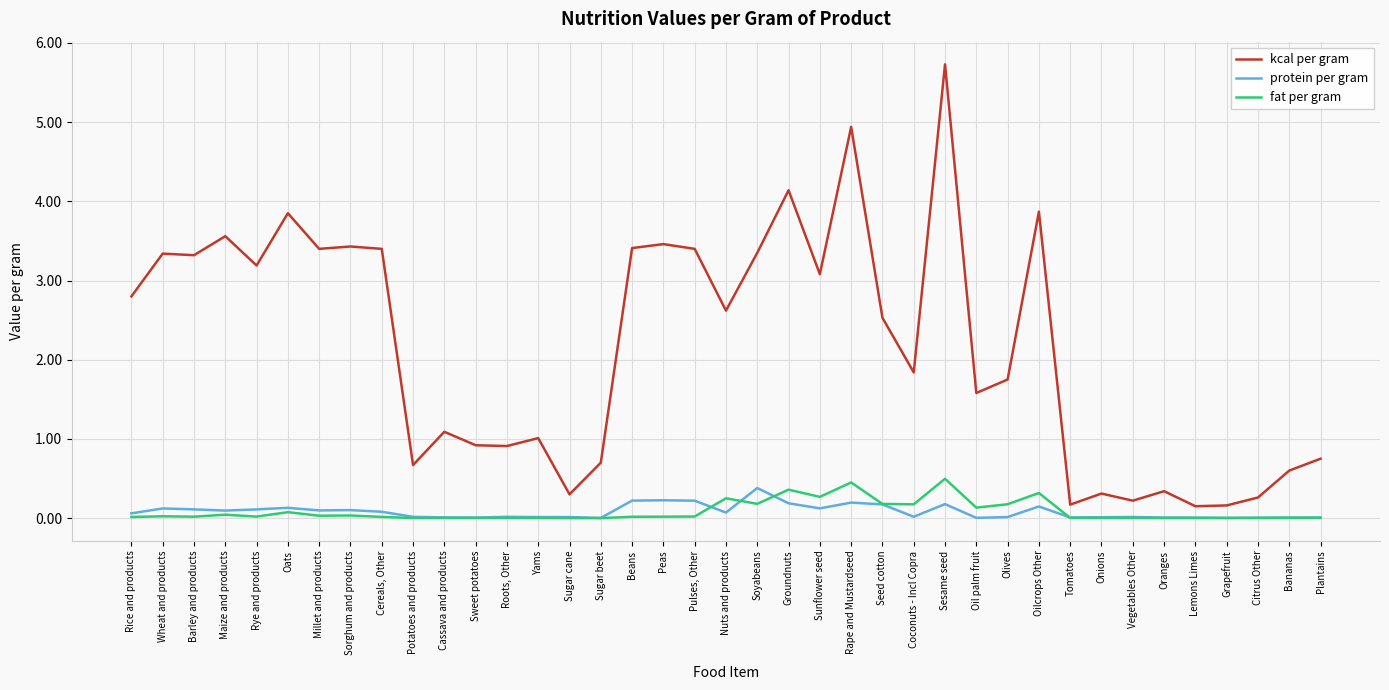

At which label does kcal per gram reach its peak?

Sesame seed